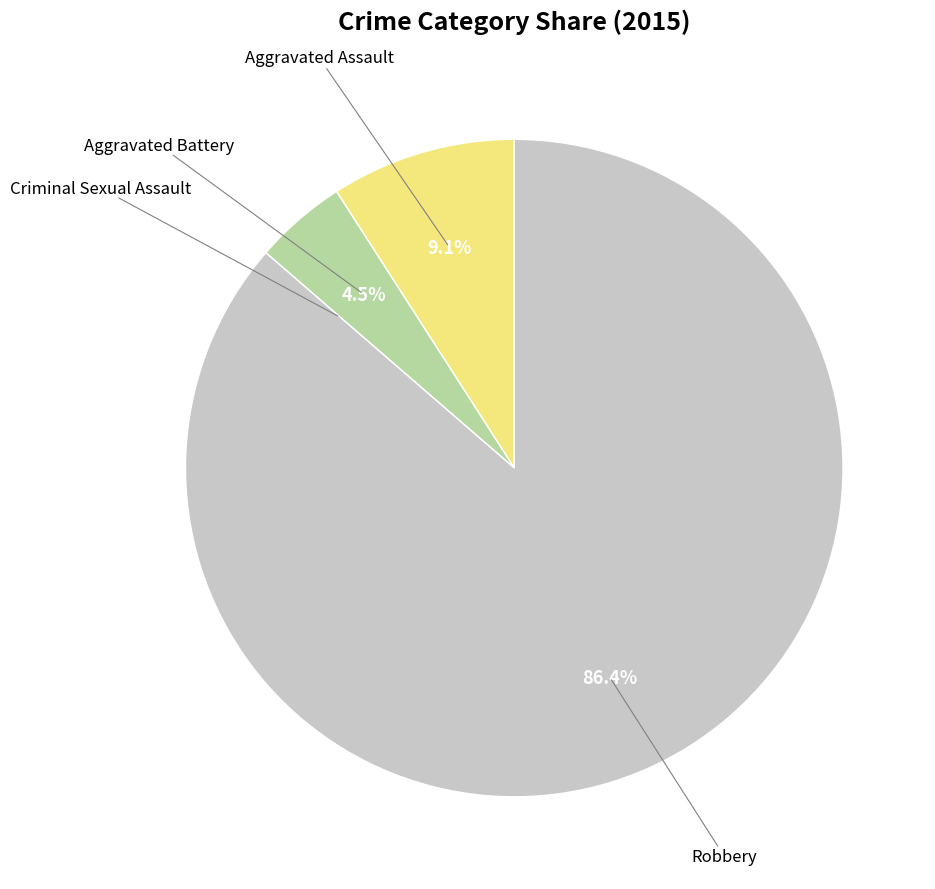

Is there a majority slice in this chart?

Yes